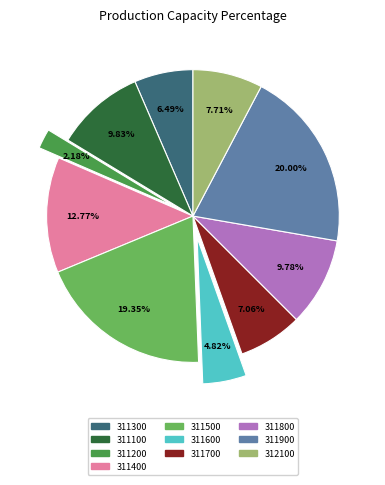

What percentage is the 311600 slice, to the nearest percent?

5%